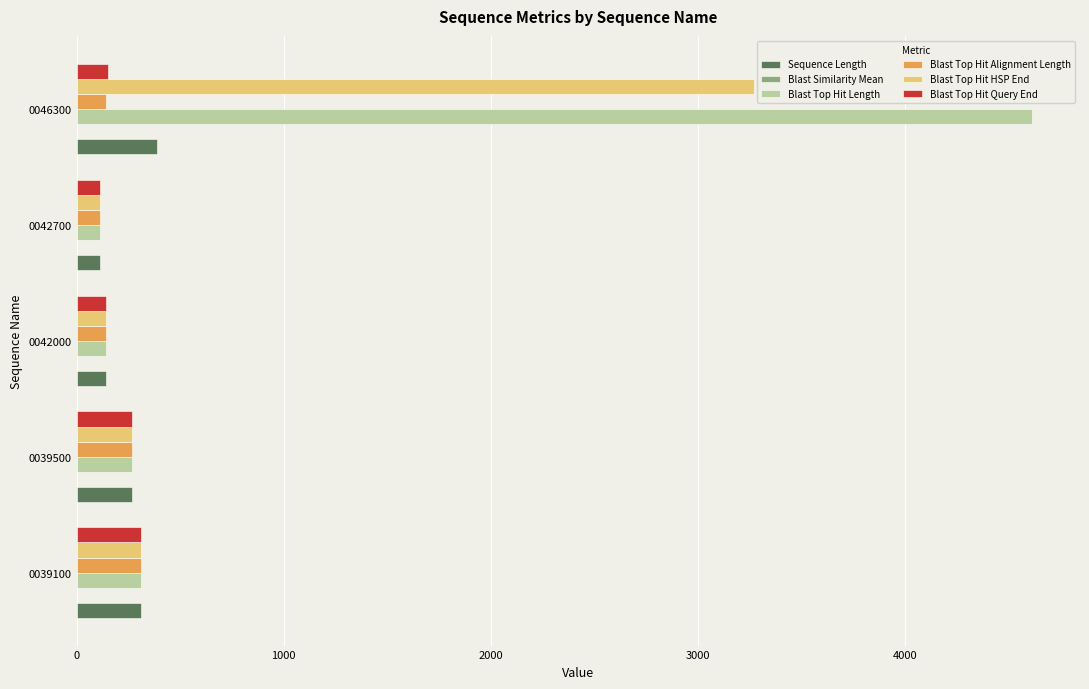

At which category is the sum across all series the highest?

0046300